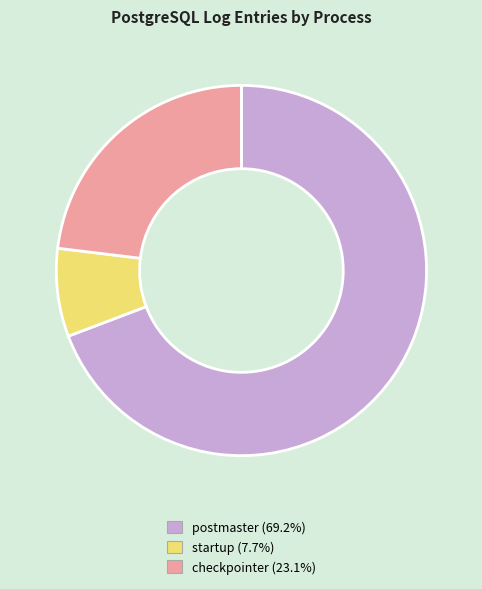

Which category accounts for the majority?

postmaster